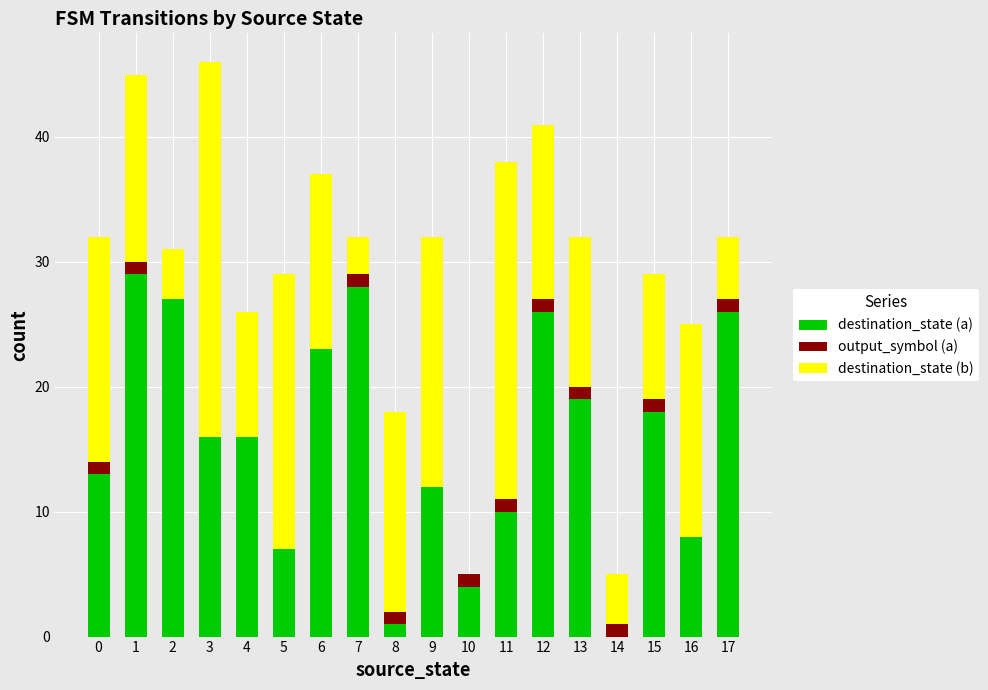

What is the highest value of the destination_state (a) series?

29